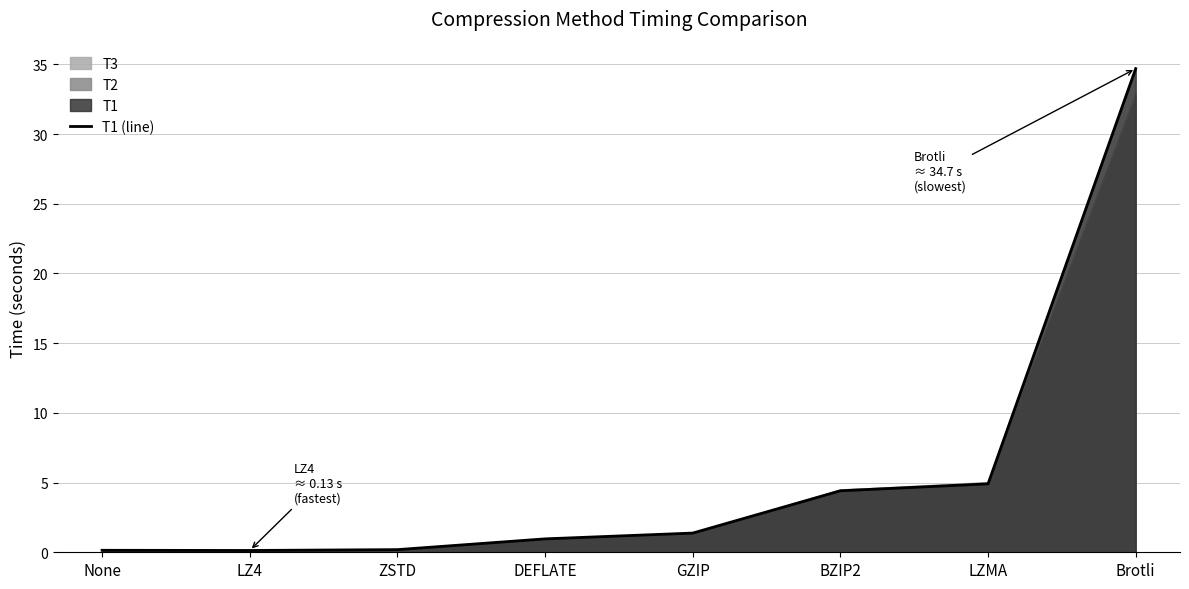

List the labels in order of value, largest first.

Brotli, LZMA, BZIP2, GZIP, DEFLATE, ZSTD, None, LZ4